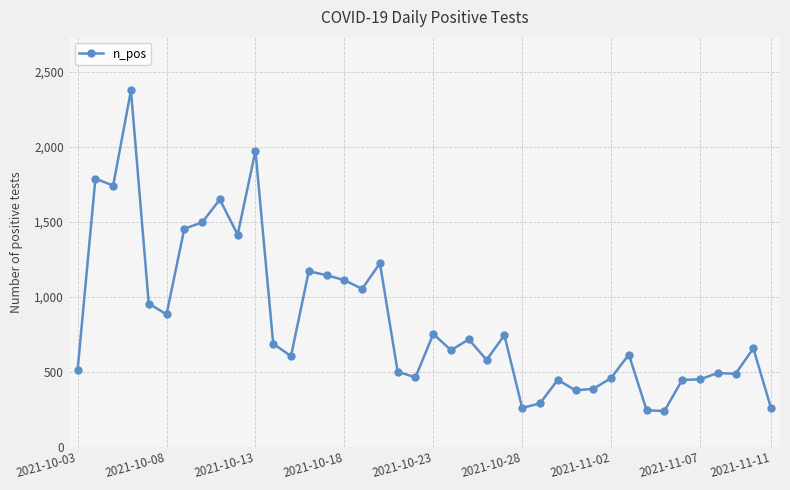

What is the value of the 20th point from the left?

463